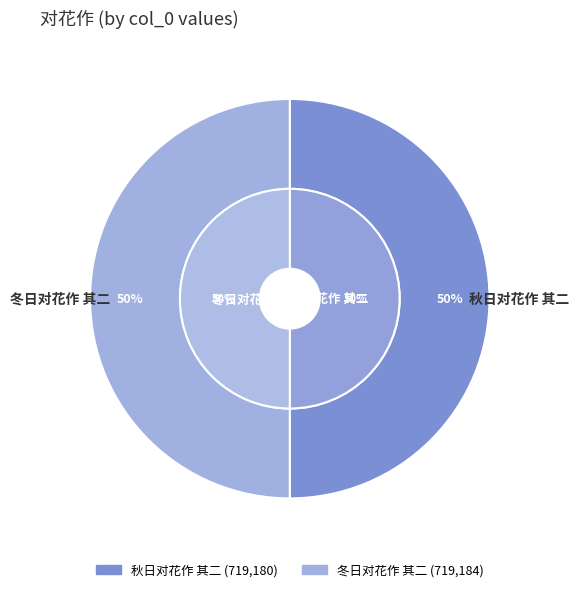

What is the majority slice?

冬日对花作 其二